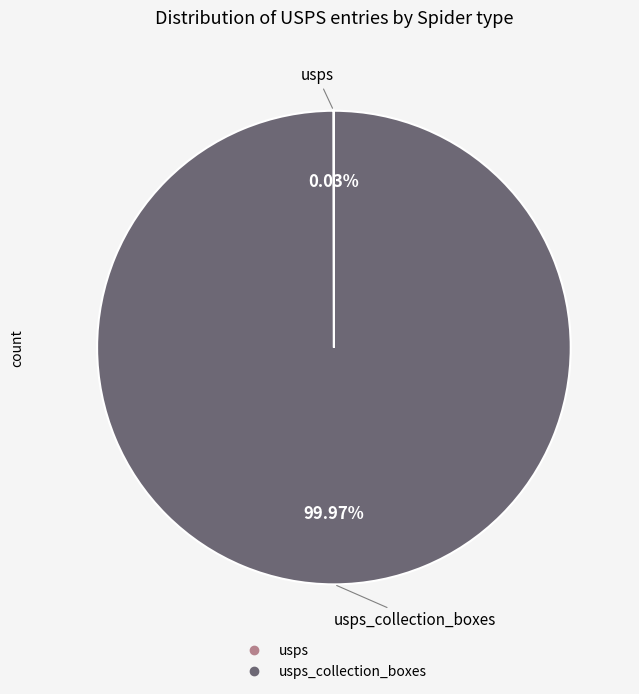

Is there a majority slice in this chart?

Yes